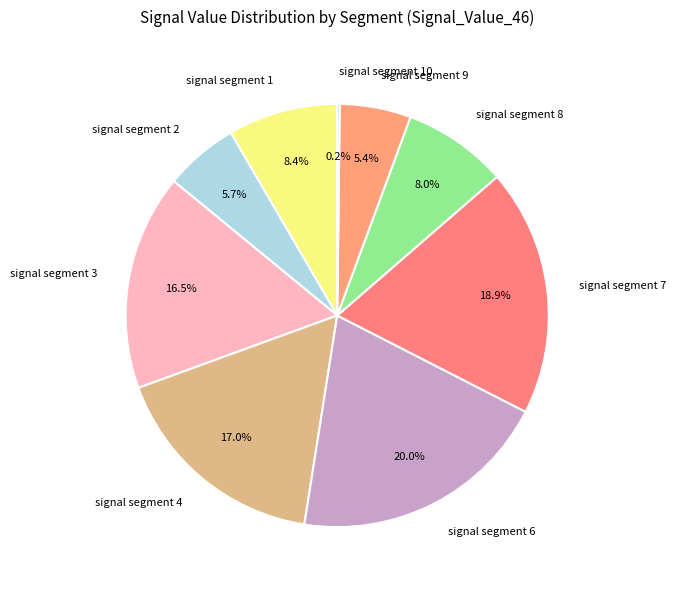

Is it true that signal segment 6 is 12% of the pie?

False